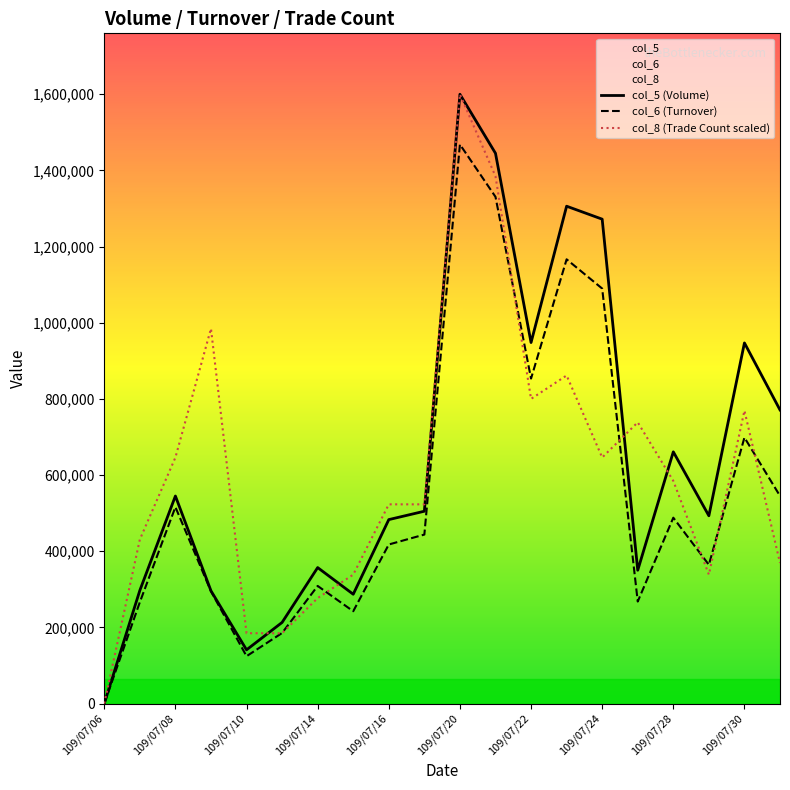

Is it true that col_8 (Trade Count scaled) equals 156620.7 at 109/07/30?

False